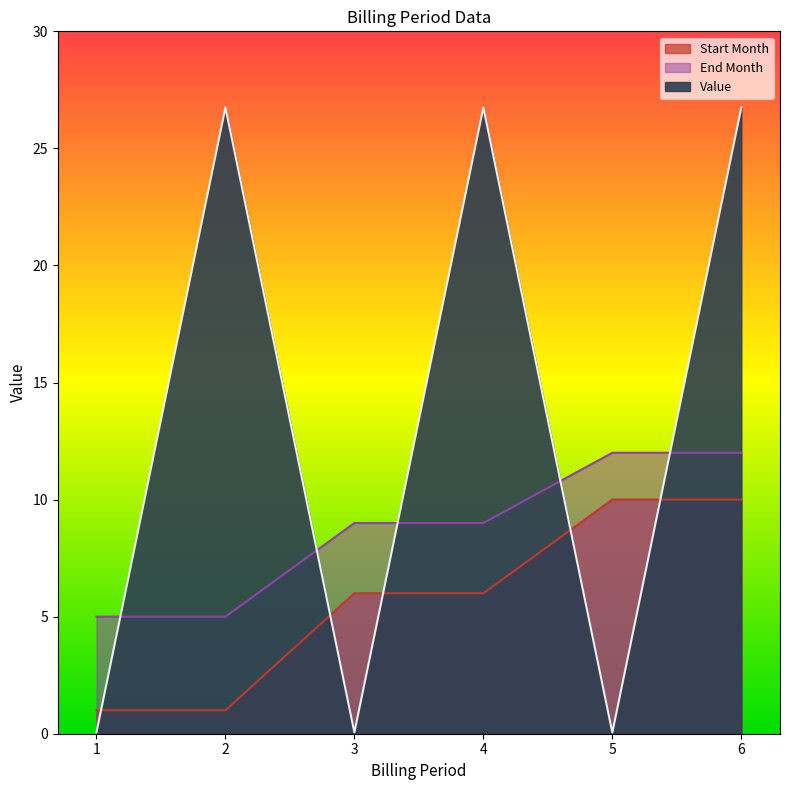

At 2, list the series in order from smallest to largest.

Start Month, End Month, Value